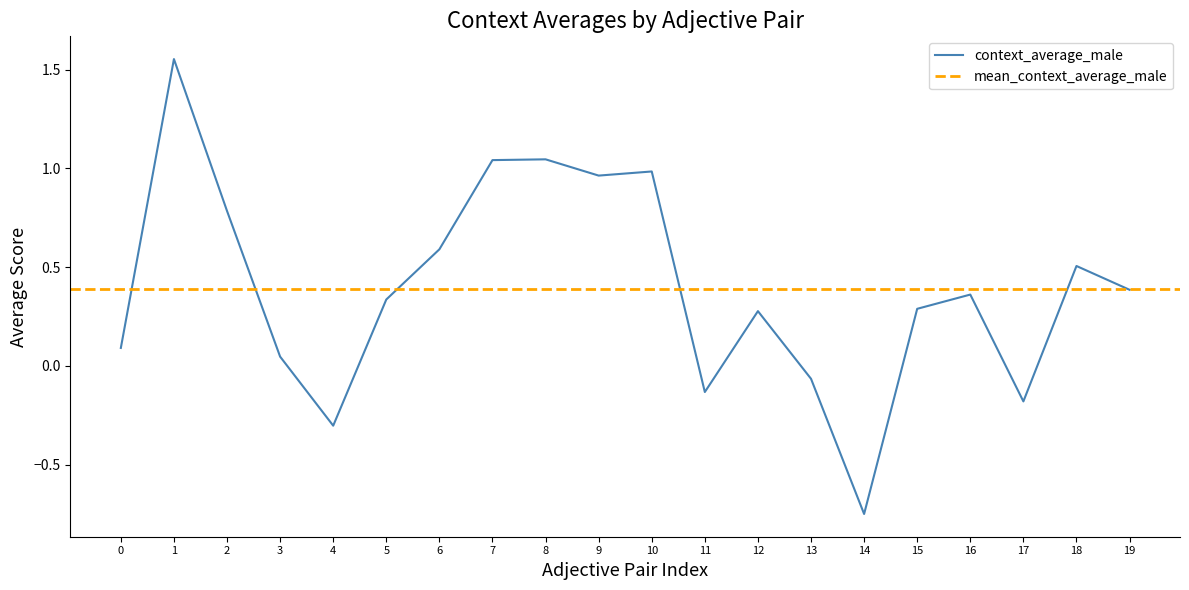

How many values in context_average_female are below zero?

5